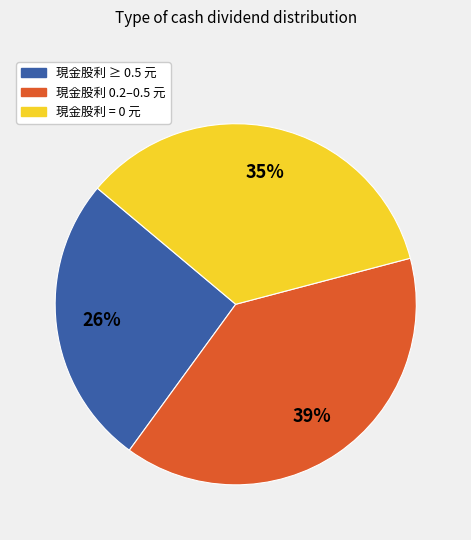

Does any single category account for the majority?

No